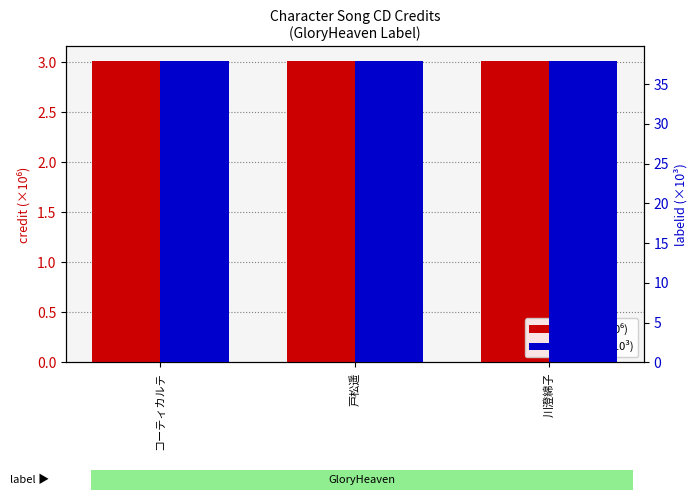

Rank the series by their average value, from lowest to highest.

credit (×10⁶), labelid (×10³)